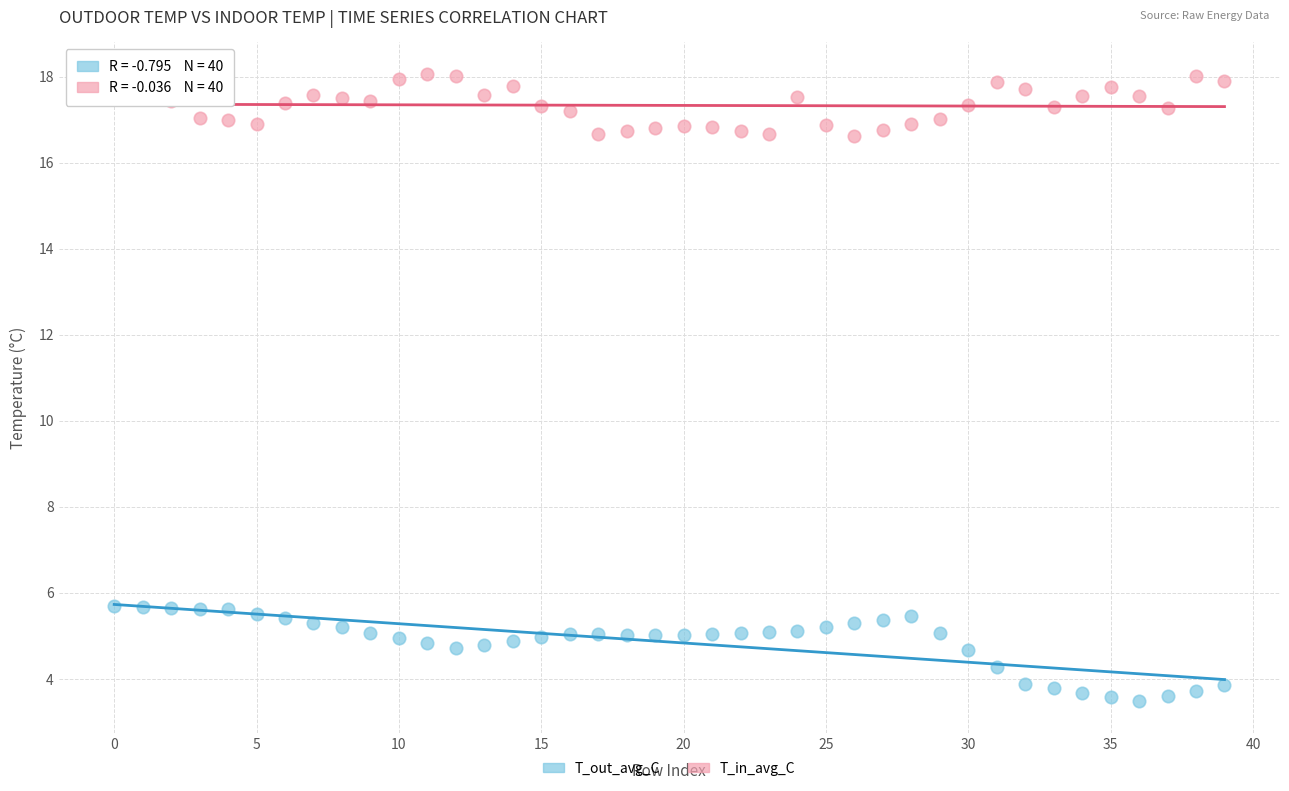

What are all the series names shown in the legend?

T_out_avg_C, T_in_avg_C